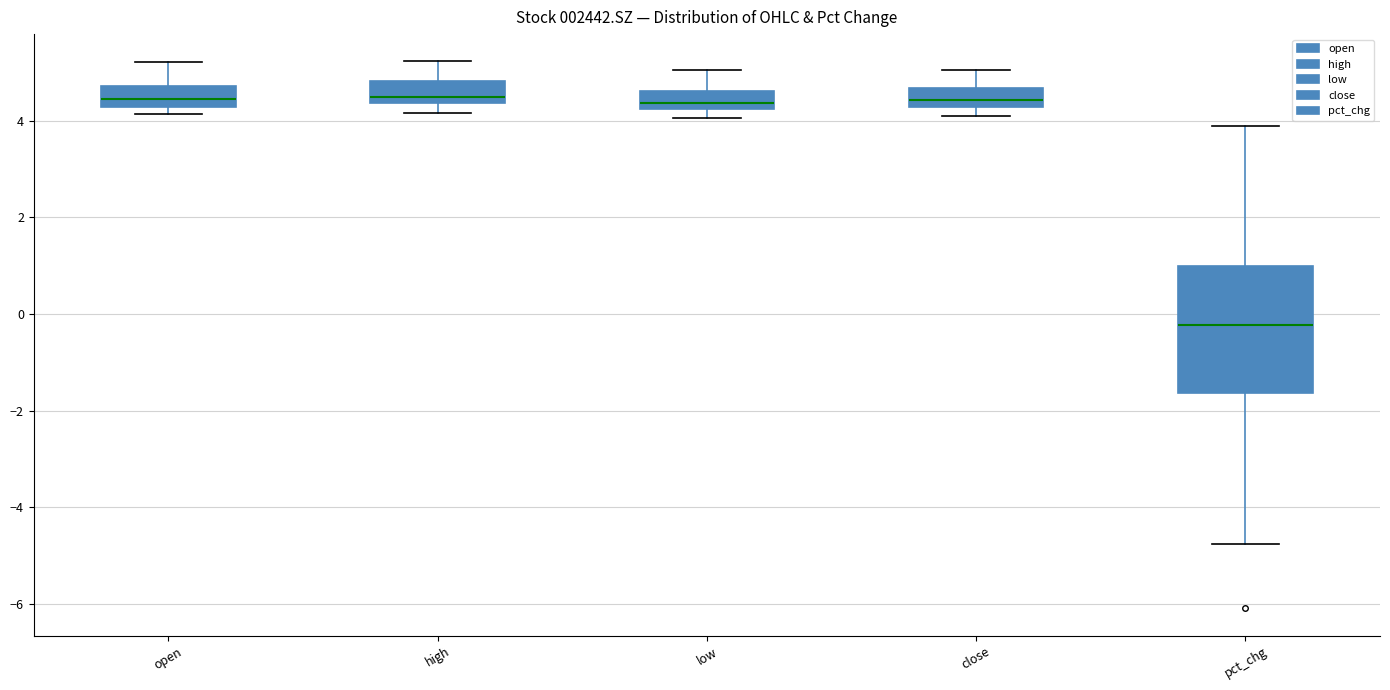

Reading left to right, transcribe this box plot: for each box, give where its median line is, the range the box spans, and where its two whiskers end, as read against the y-axis. The values are not printed on the chart, so give them approximately, as read against the axis.

open: median 4.4, box 4.2 to 4.8, whiskers 4.2 (just below the box's lower edge) to 5.2
high: median 4.4 (just above the box's lower edge), box 4.4 to 4.8, whiskers 4.2 to 5.2
low: median 4.4, box 4.2 to 4.6, whiskers 4.0 to 5.0
close: median 4.4, box 4.2 to 4.6, whiskers 4.2 (just below the box's lower edge) to 5.0
pct_chg: median -0.2, box -1.6 to 1.0, whiskers -4.8 to 4.0